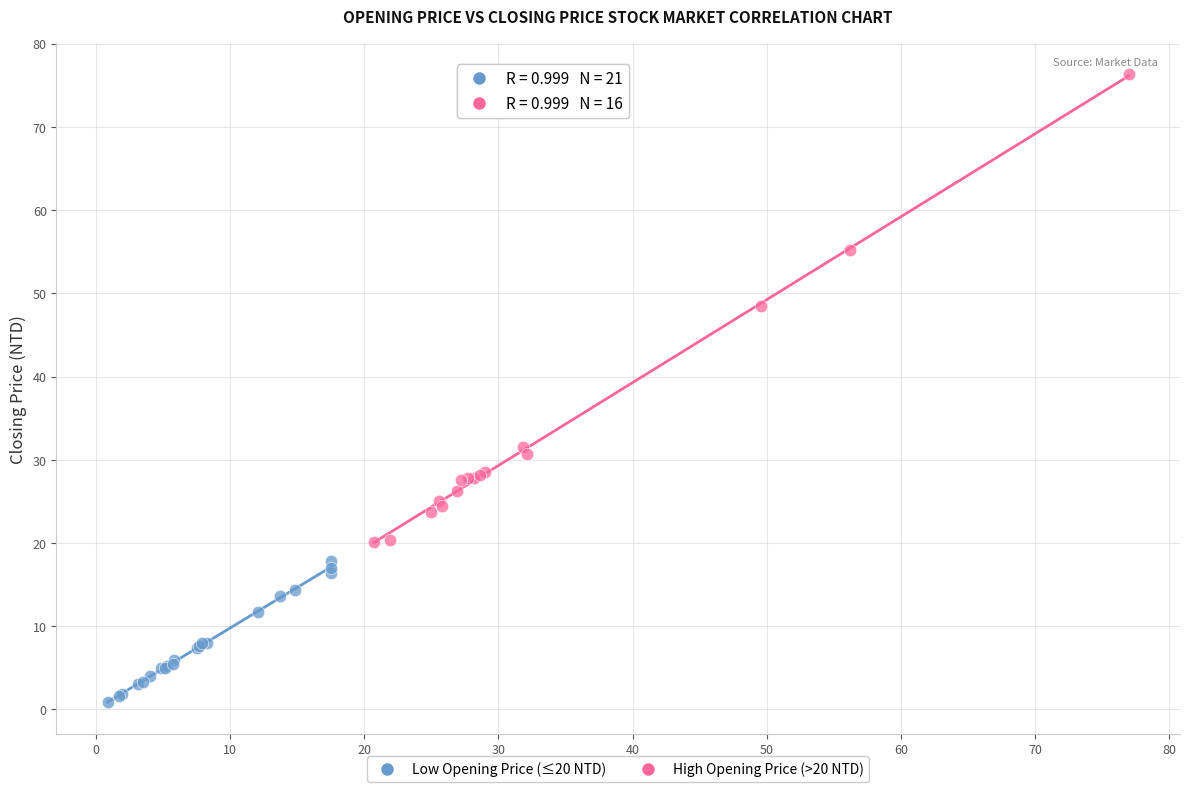

Which series reaches the maximum Y coordinate?

High Opening Price (>20 NTD)